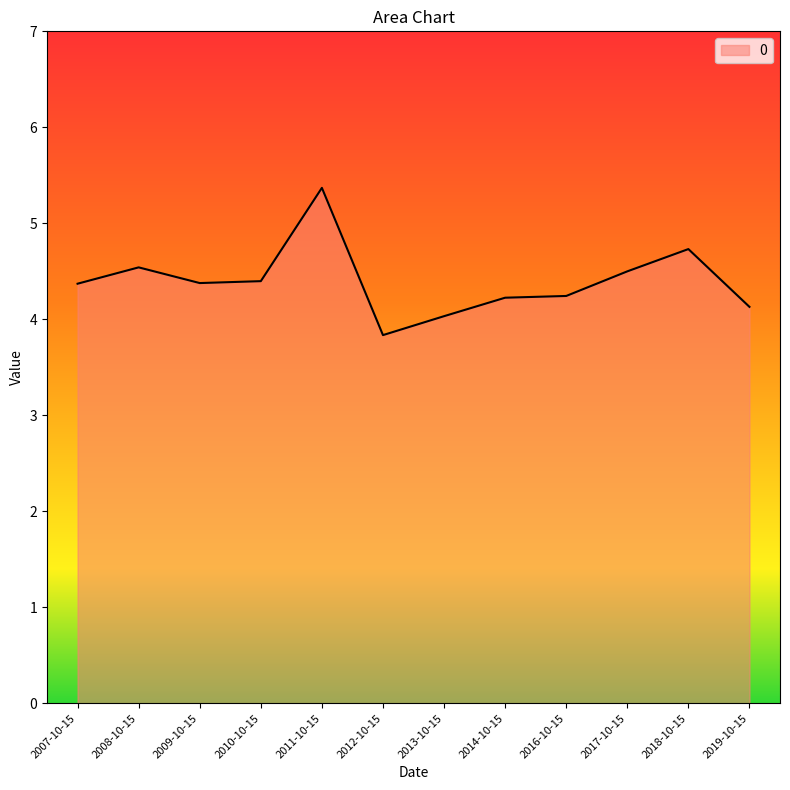

Approximately how many times larger is the value at 2012-10-15 compared to 2011-10-15?

0.7